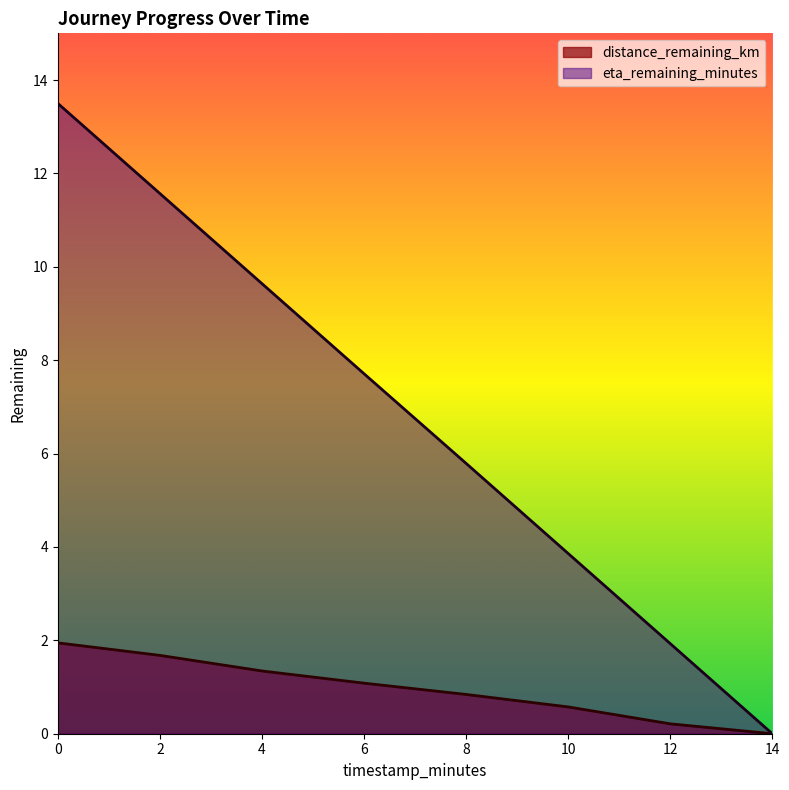

Is the value of distance_remaining_km at 8 greater than the value of eta_remaining_minutes at 2?

No